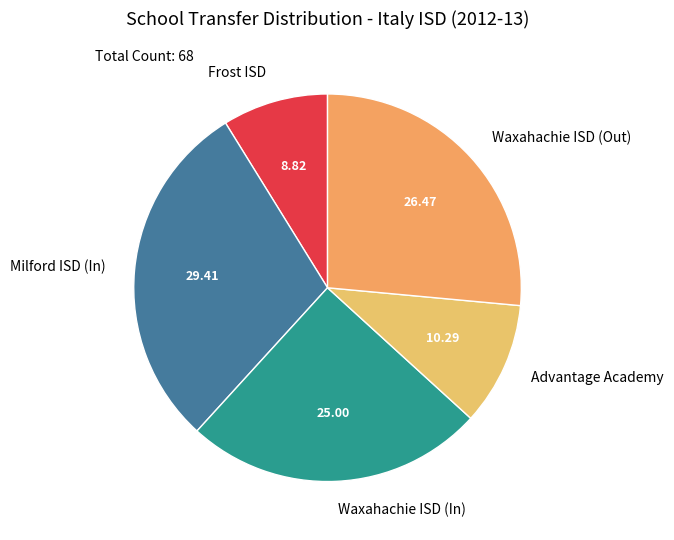

Is there a majority slice in this chart?

No